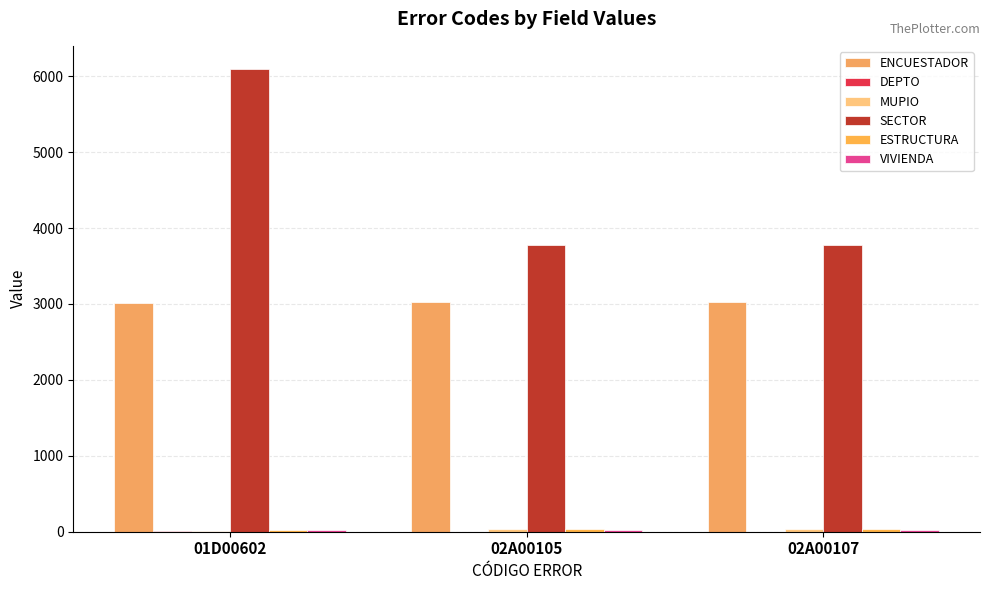

Are the bars grouped side by side (vs. stacked)?

Yes